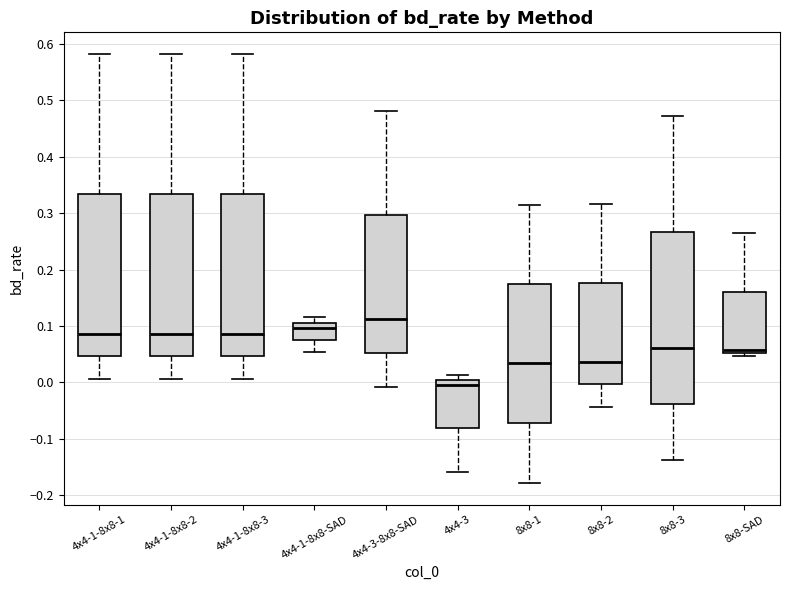

Where is the upper edge of the box for 4x4-1-8x8-2 on the y-axis? The values are not printed on the chart, so give them approximately, as read against the axis.

0.33